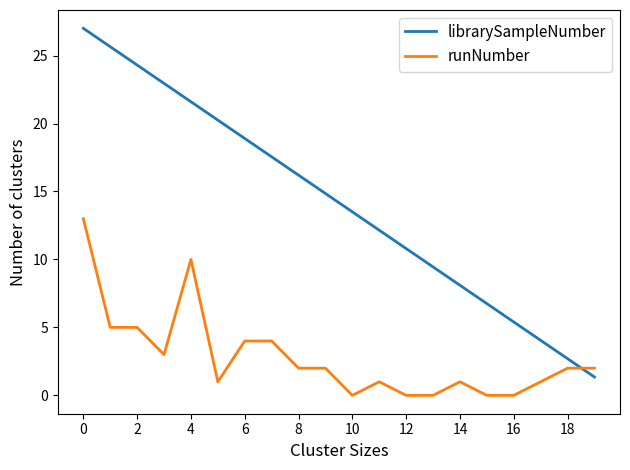

Which series has the widest spread of values?

librarySampleNumber